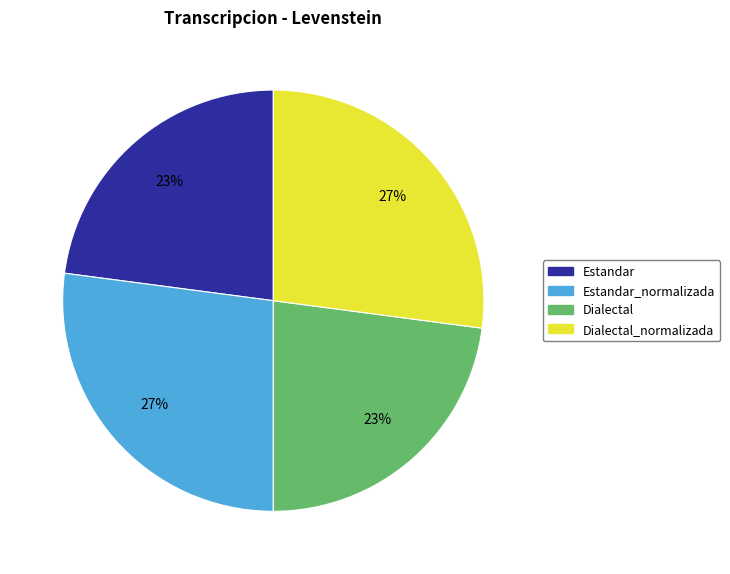

To the nearest percent, what is the difference between the largest and smallest slice percentages?

4%